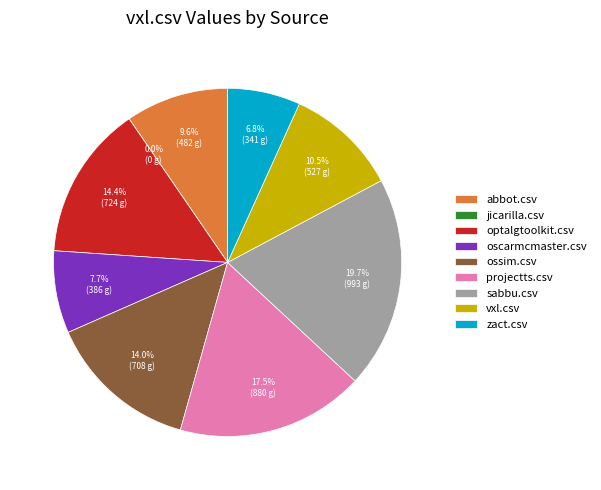

Is there any slice that represents more than half of the pie?

No